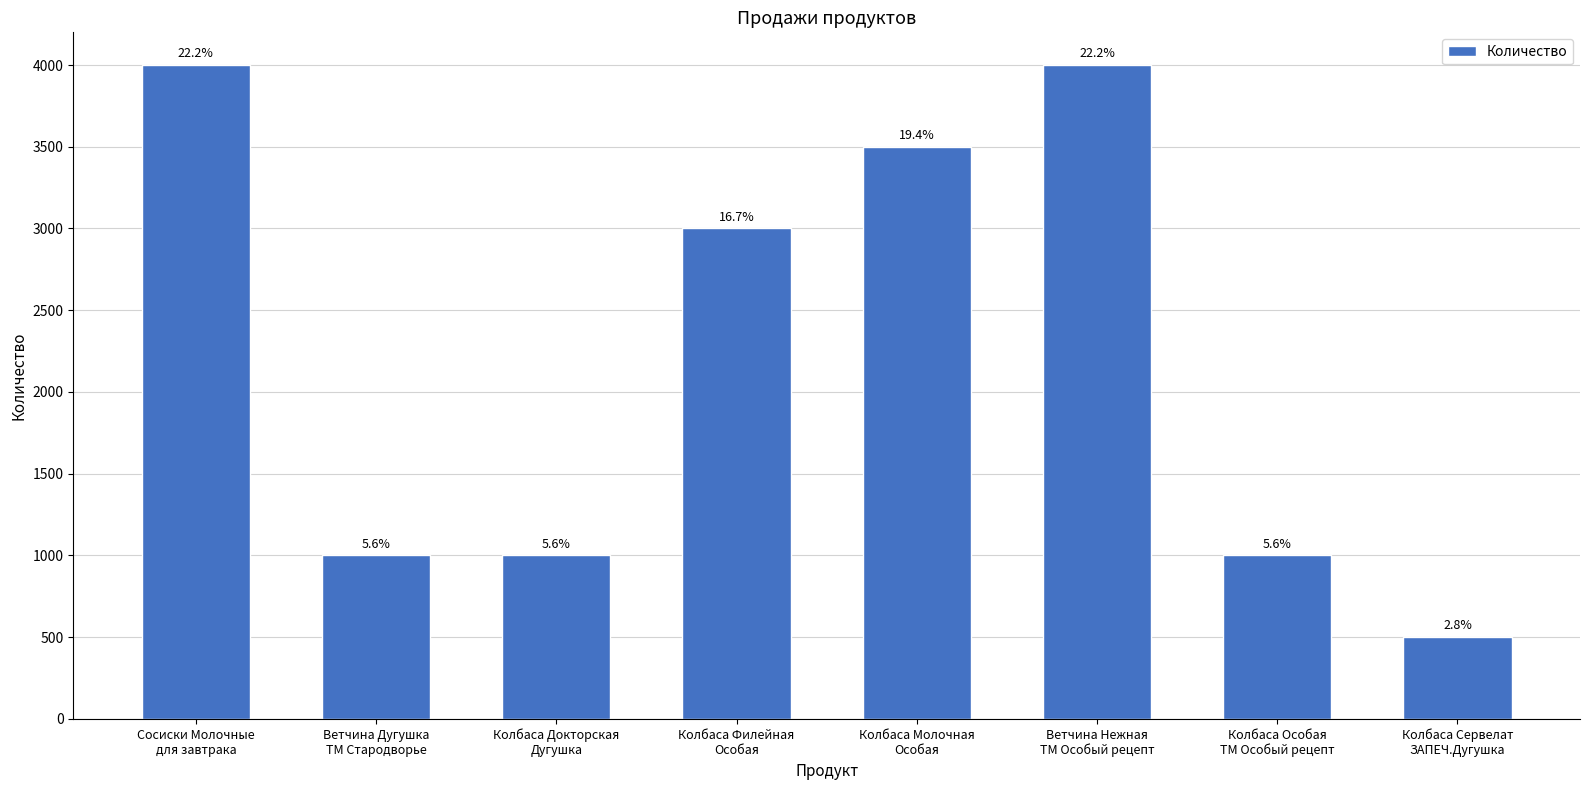

How many bars are there in total?

8